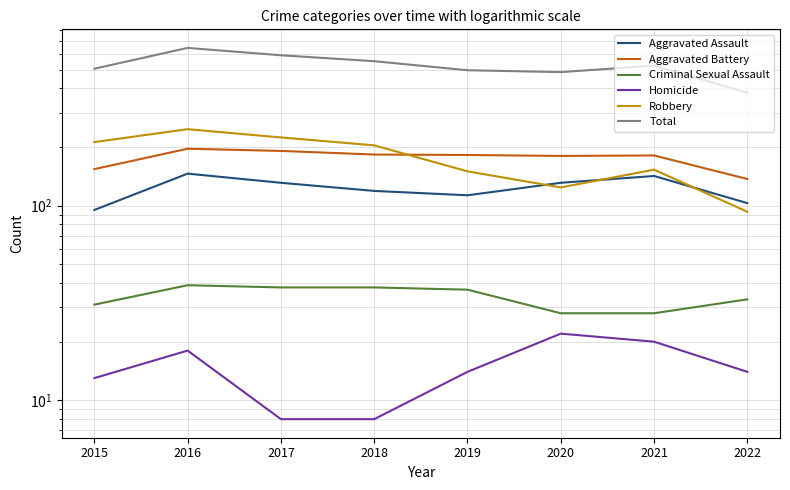

Reading left to right, list all the values displayed in this chart.

Aggravated Assault: 95	146	131	119	113	131	142	103
Aggravated Battery: 154	196	191	183	182	180	181	137
Criminal Sexual Assault: 31	39	38	38	37	28	28	33
Homicide: 13	18	8	8	14	22	20	14
Robbery: 212	247	224	204	150	124	153	93
Total: 505	646	592	552	496	485	524	380